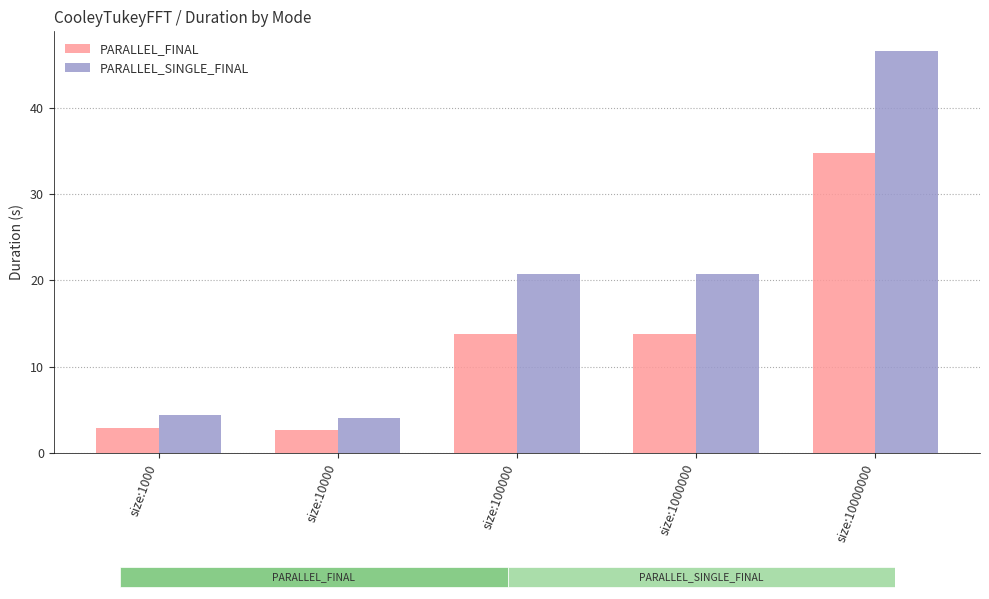

Which series has the widest spread of values?

PARALLEL_SINGLE_FINAL